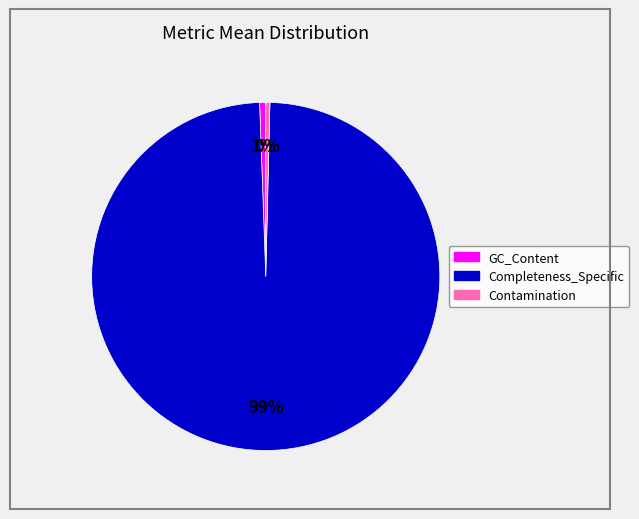

True or false: GC_Content accounts for 1% of the total.

True